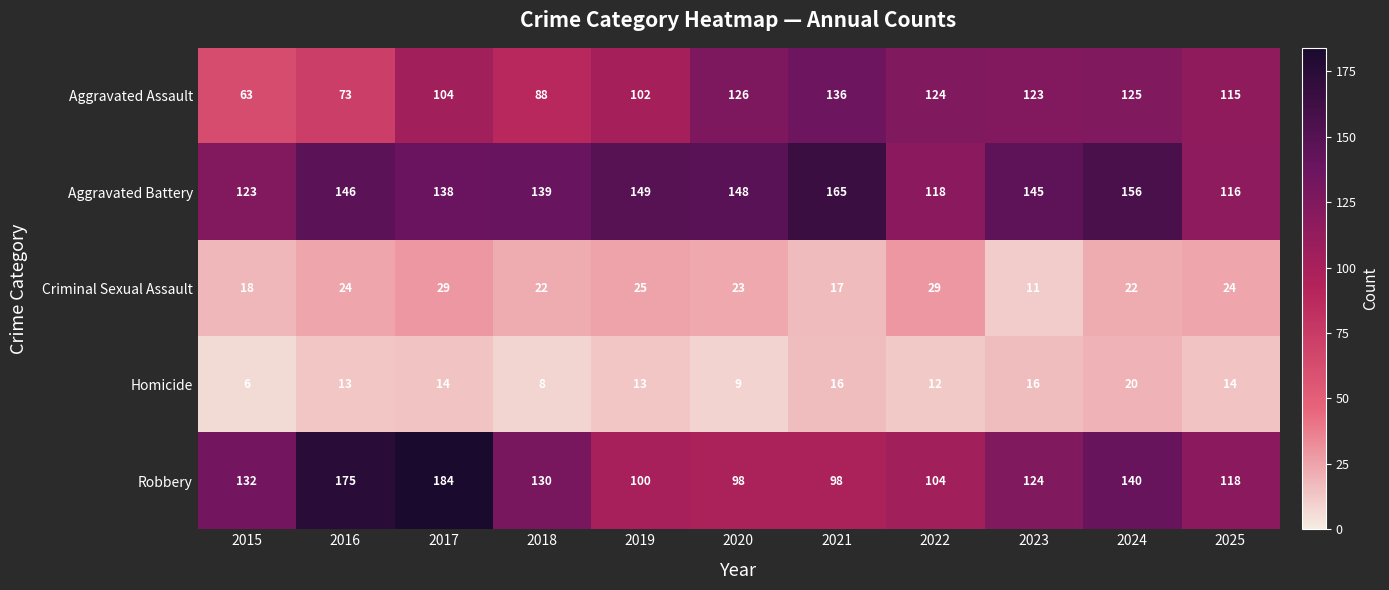

What is the difference between the second highest and minimum values in the Homicide series?

10